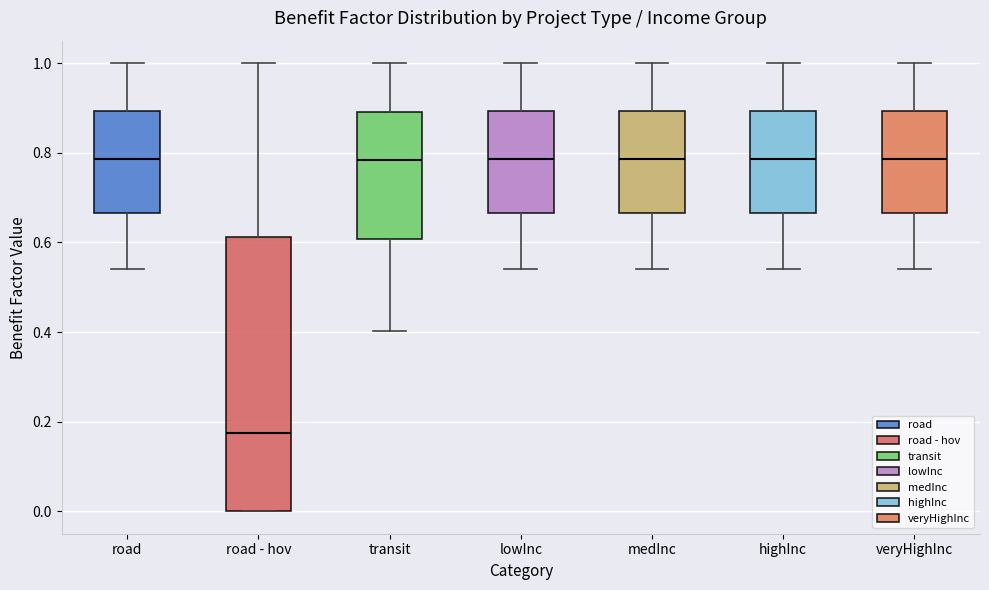

Reading left to right, transcribe this box plot: for each box, give where its median line is, the range the box spans, and where its two whiskers end, as read against the y-axis. The values are not printed on the chart, so give them approximately, as read against the axis.

road: median 0.78, box 0.66 to 0.90, whiskers 0.54 to 1.00
road - hov: median 0.18, box 0.00 to 0.62, whiskers 0.00 to 1.00
transit: median 0.78, box 0.60 to 0.90, whiskers 0.40 to 1.00
lowInc: median 0.78, box 0.66 to 0.90, whiskers 0.54 to 1.00
medInc: median 0.78, box 0.66 to 0.90, whiskers 0.54 to 1.00
highInc: median 0.78, box 0.66 to 0.90, whiskers 0.54 to 1.00
veryHighInc: median 0.78, box 0.66 to 0.90, whiskers 0.54 to 1.00